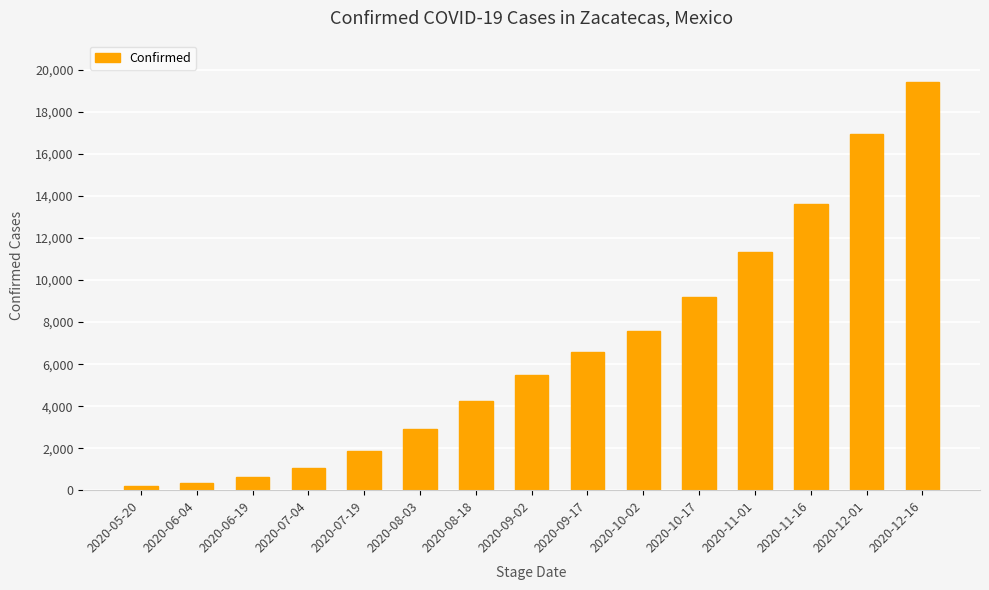

The chart shows a value of 11610 at 2020-12-16. True or false?

False